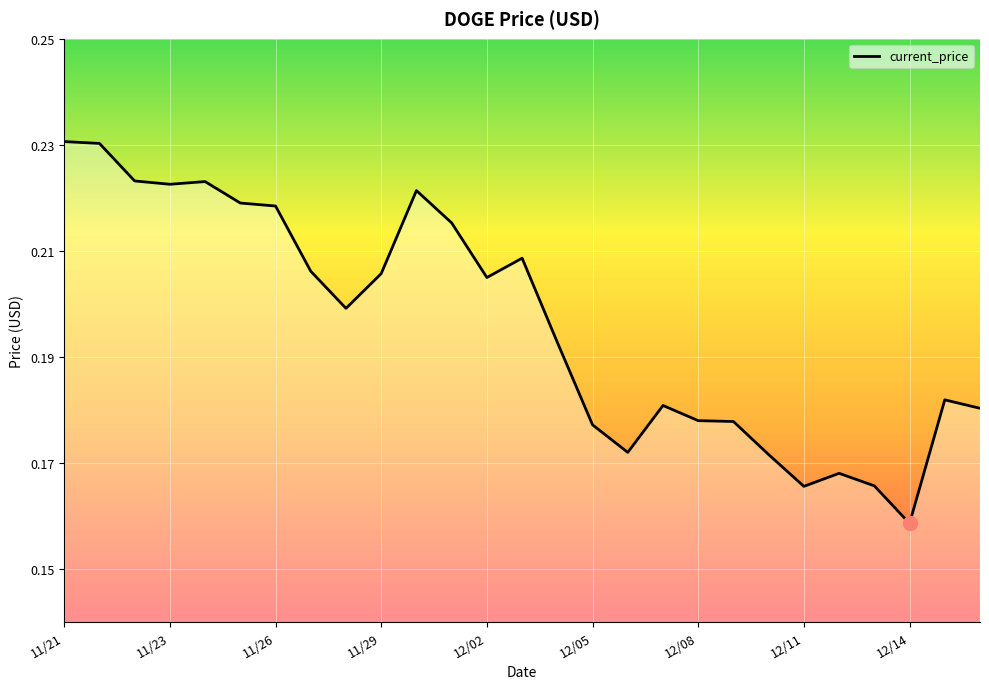

What is the greatest value displayed?

0.2